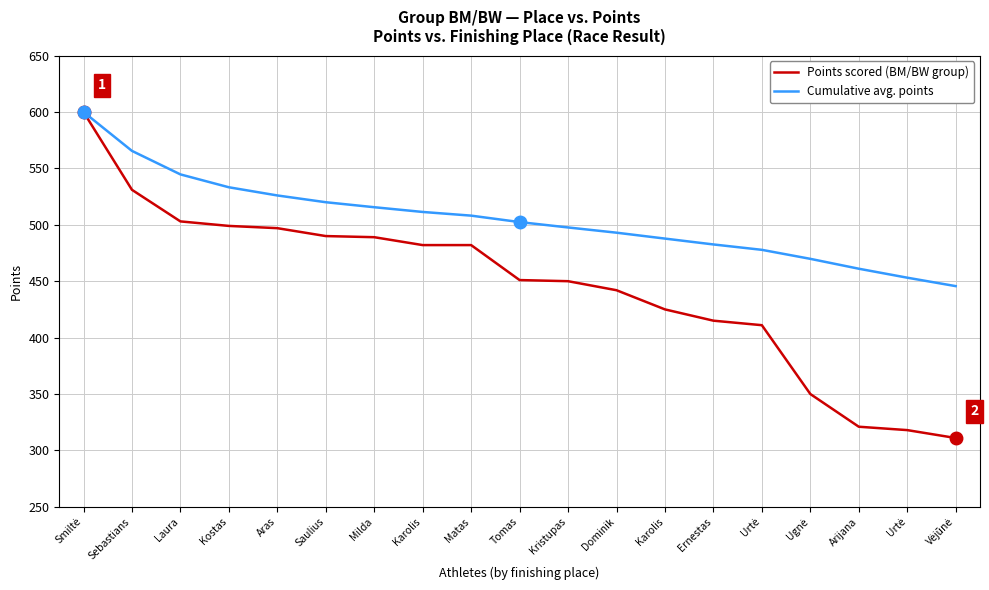

True or false: Points scored (BM/BW group) and Cumulative avg. points intersect in this chart.

False